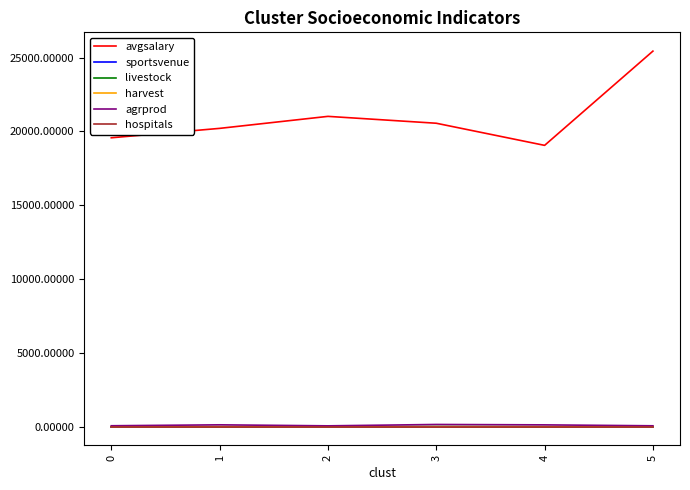

True or false: livestock and avgsalary cross at least once.

False